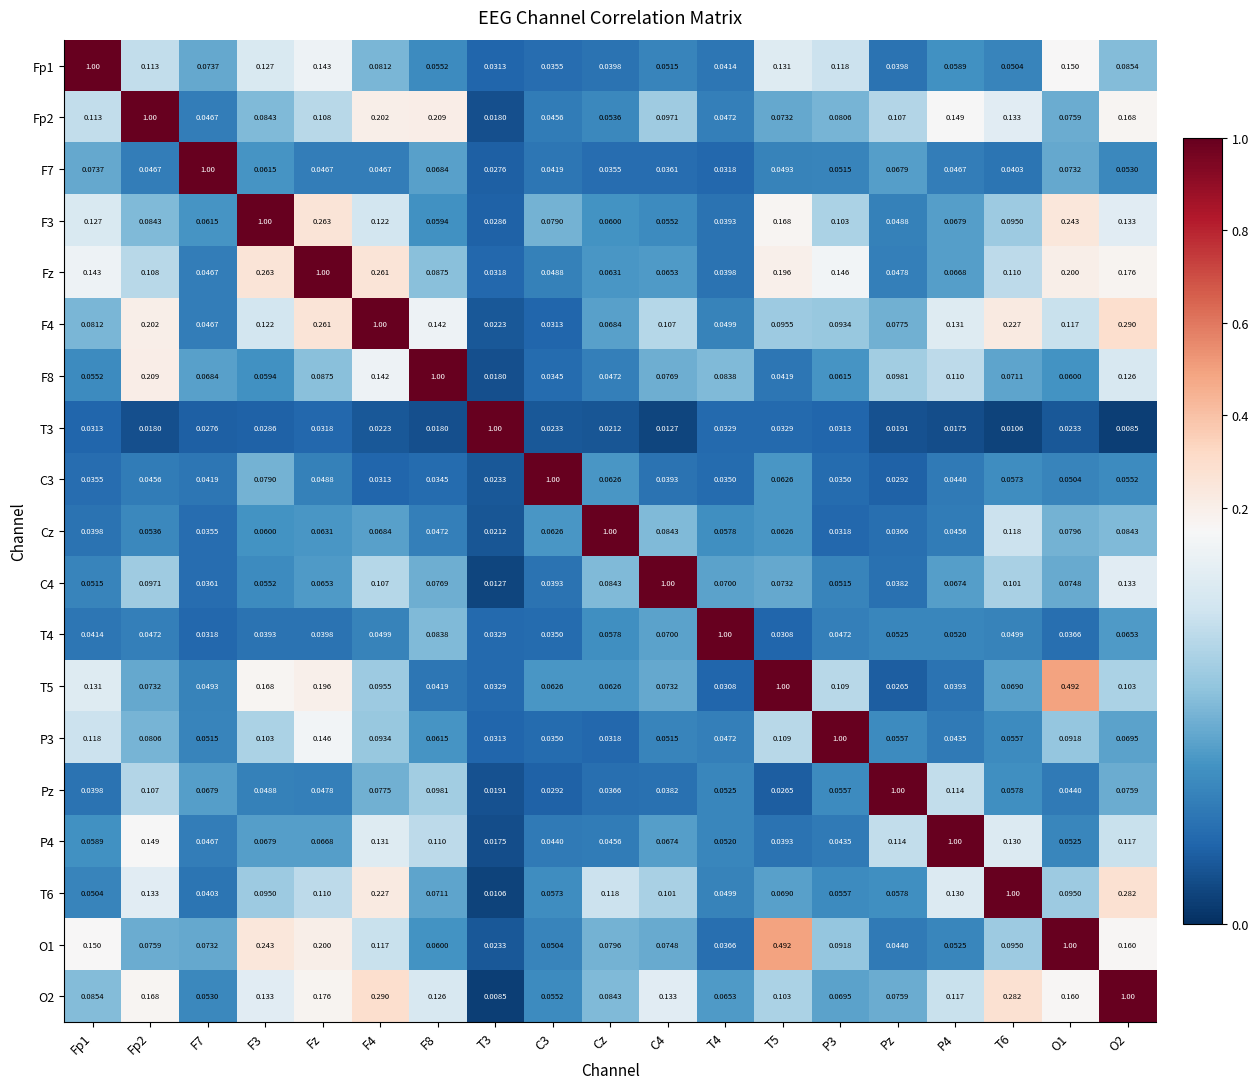

Is the value of T5 at T5 greater than the value of Fz at F3?

Yes